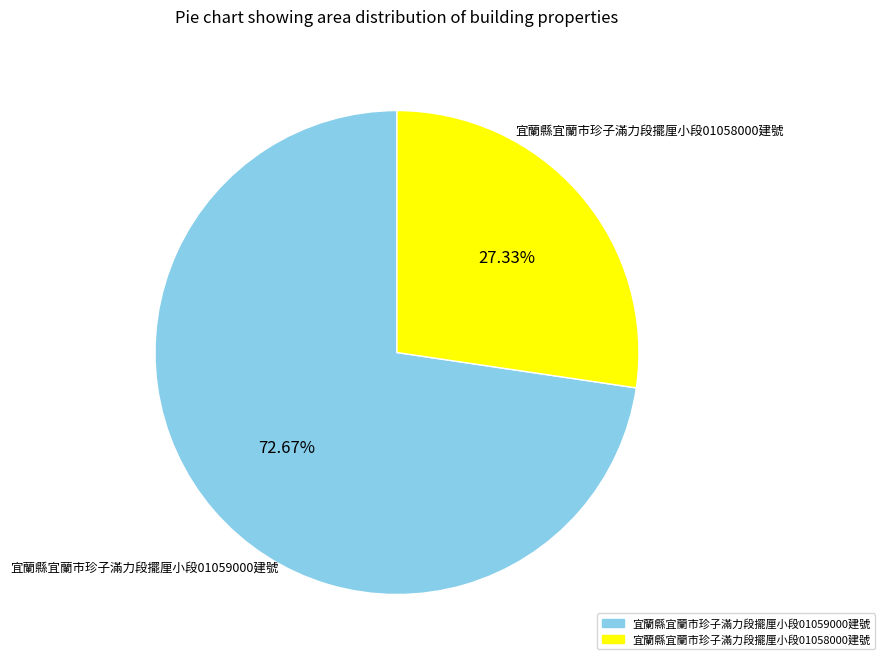

Count the number of slices in the pie.

2